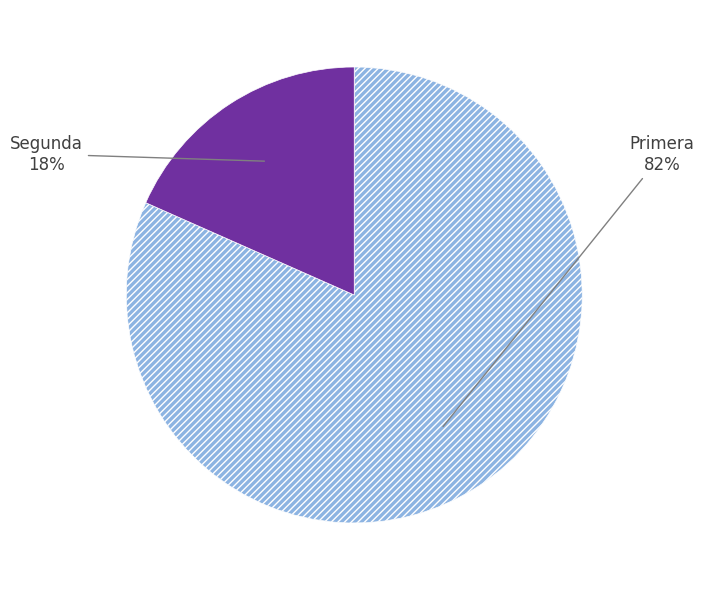

Is the sum of Segunda and Primera greater than half?

Yes